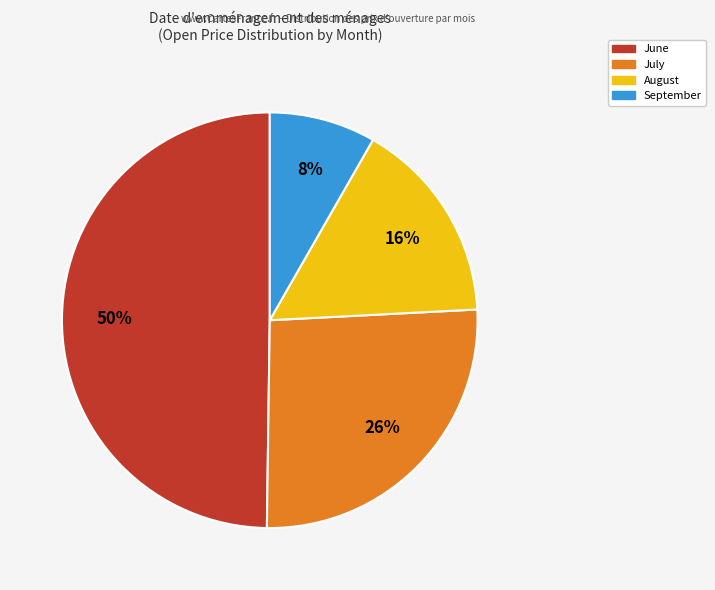

To the nearest percent, what is the average slice percentage?

25%